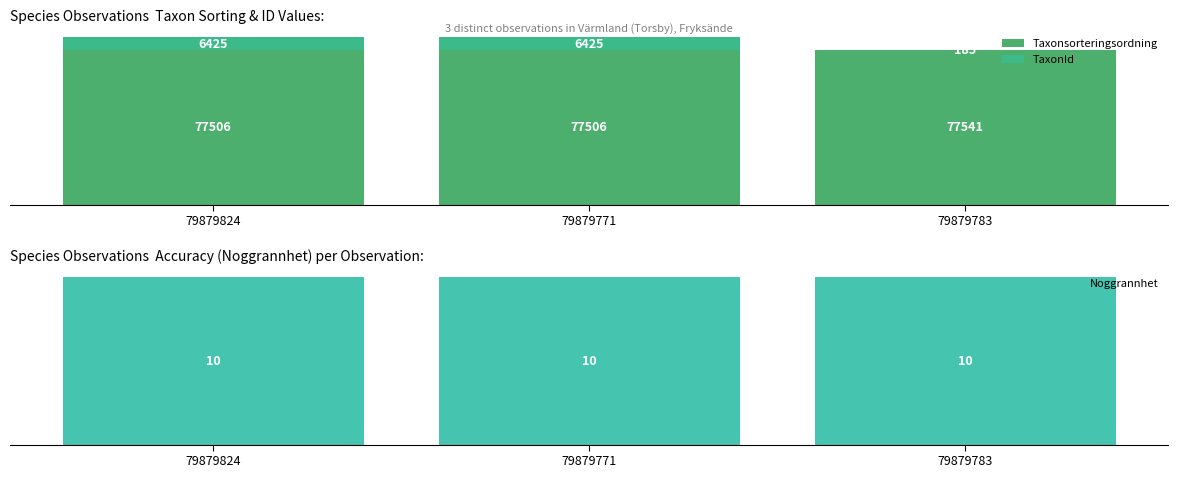

What is the spread (max minus min) of values at 79879771?

77496